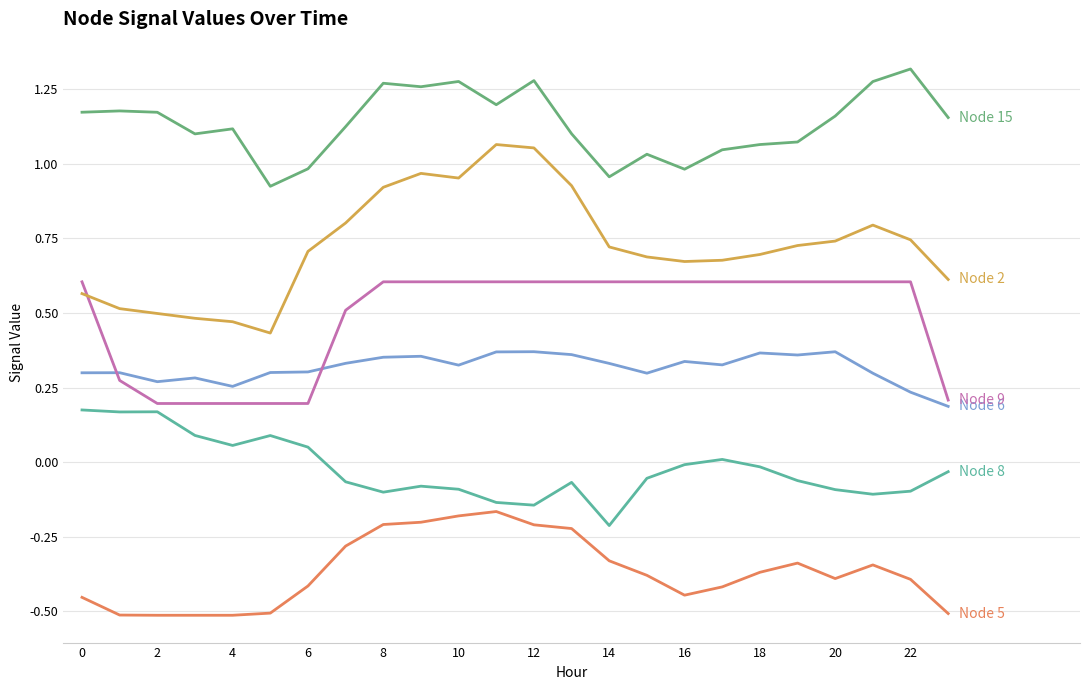

Is this an area chart (filled region under the line)?

No